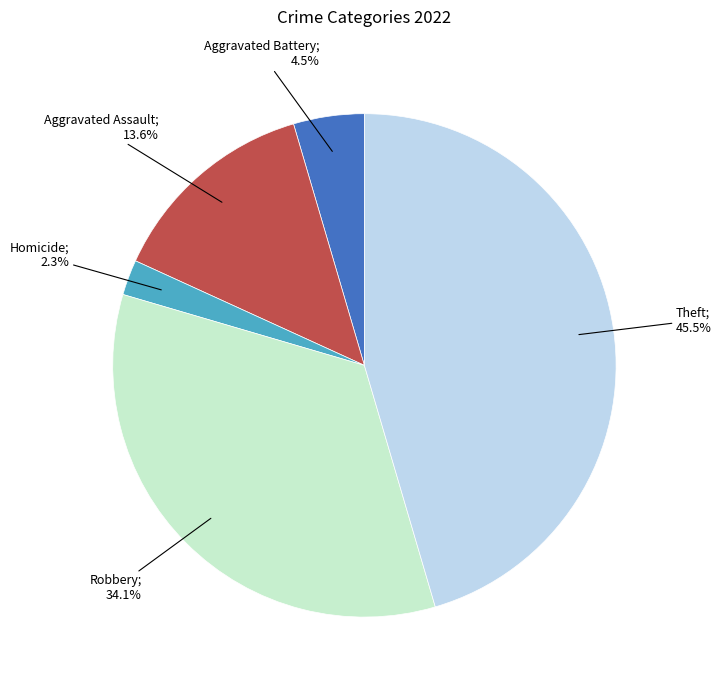

Count the number of slices in the pie.

5